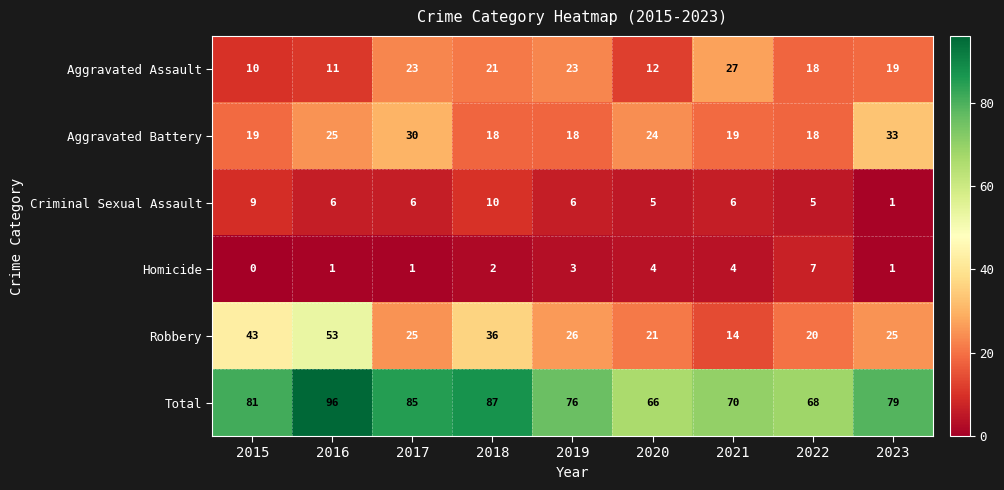

What is the average value of the Homicide series?

3